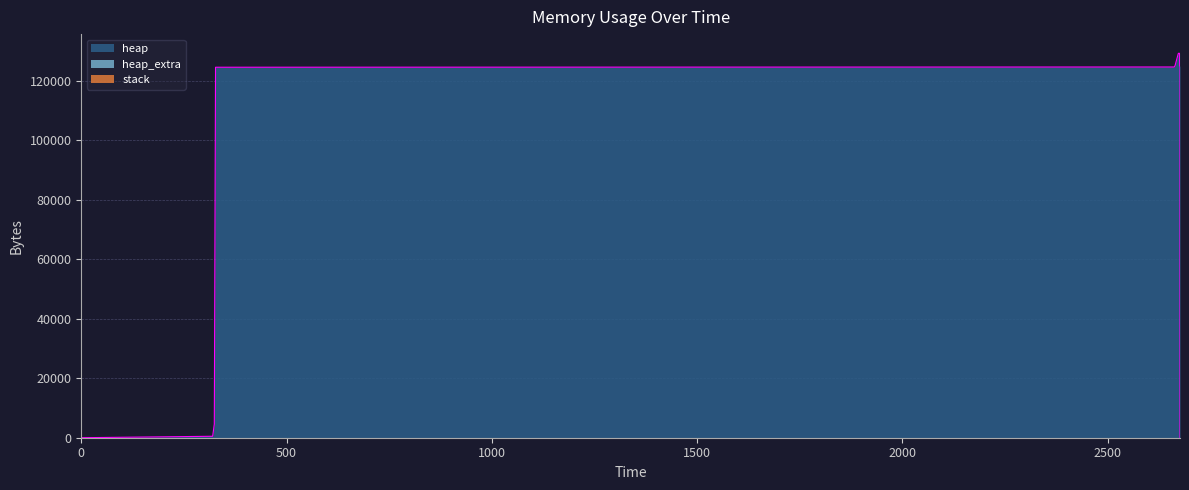

What is the maximum value for heap?

129201